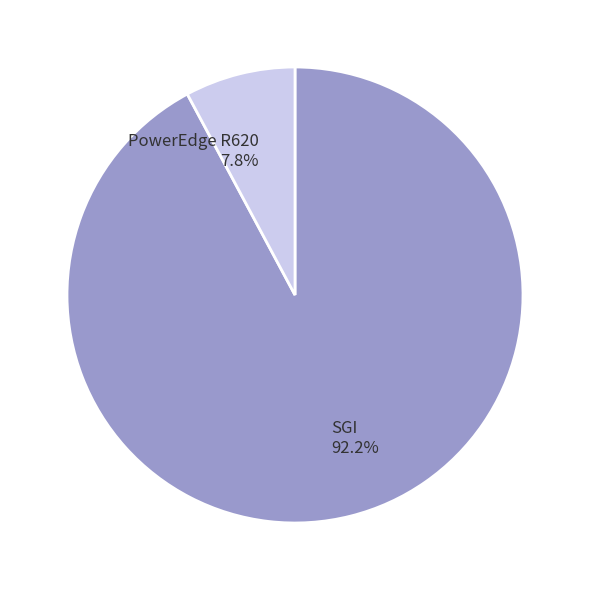

Combined, do SGI and PowerEdge R620 account for over 50%?

Yes